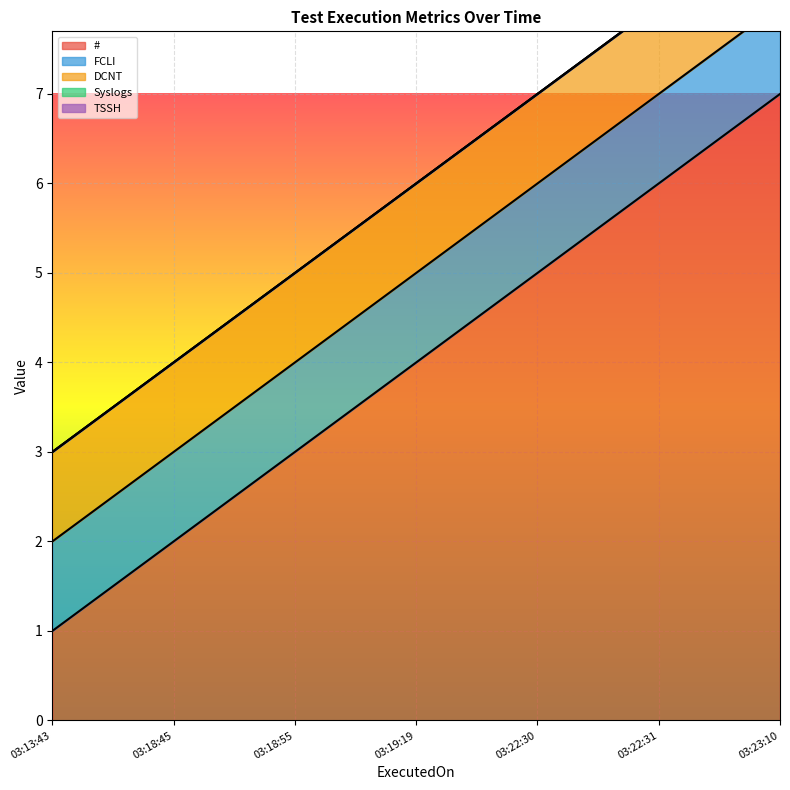

Reading right to left, list all the values displayed in this chart.

FCLI: 2024-01-06 03:23:10=1	2024-01-06 03:22:31=1	2024-01-06 03:22:30=1	2024-01-06 03:19:19=1	2024-01-06 03:18:55=1	2024-01-06 03:18:45=1	2024-01-06 03:13:43=1
DCNT: 2024-01-06 03:23:10=1	2024-01-06 03:22:31=1	2024-01-06 03:22:30=1	2024-01-06 03:19:19=1	2024-01-06 03:18:55=1	2024-01-06 03:18:45=1	2024-01-06 03:13:43=1
Syslogs: 2024-01-06 03:23:10=0	2024-01-06 03:22:31=0	2024-01-06 03:22:30=0	2024-01-06 03:19:19=0	2024-01-06 03:18:55=0	2024-01-06 03:18:45=0	2024-01-06 03:13:43=0
TSSH: 2024-01-06 03:23:10=0	2024-01-06 03:22:31=0	2024-01-06 03:22:30=0	2024-01-06 03:19:19=0	2024-01-06 03:18:55=0	2024-01-06 03:18:45=0	2024-01-06 03:13:43=0
#: 2024-01-06 03:23:10=7	2024-01-06 03:22:31=6	2024-01-06 03:22:30=5	2024-01-06 03:19:19=4	2024-01-06 03:18:55=3	2024-01-06 03:18:45=2	2024-01-06 03:13:43=1